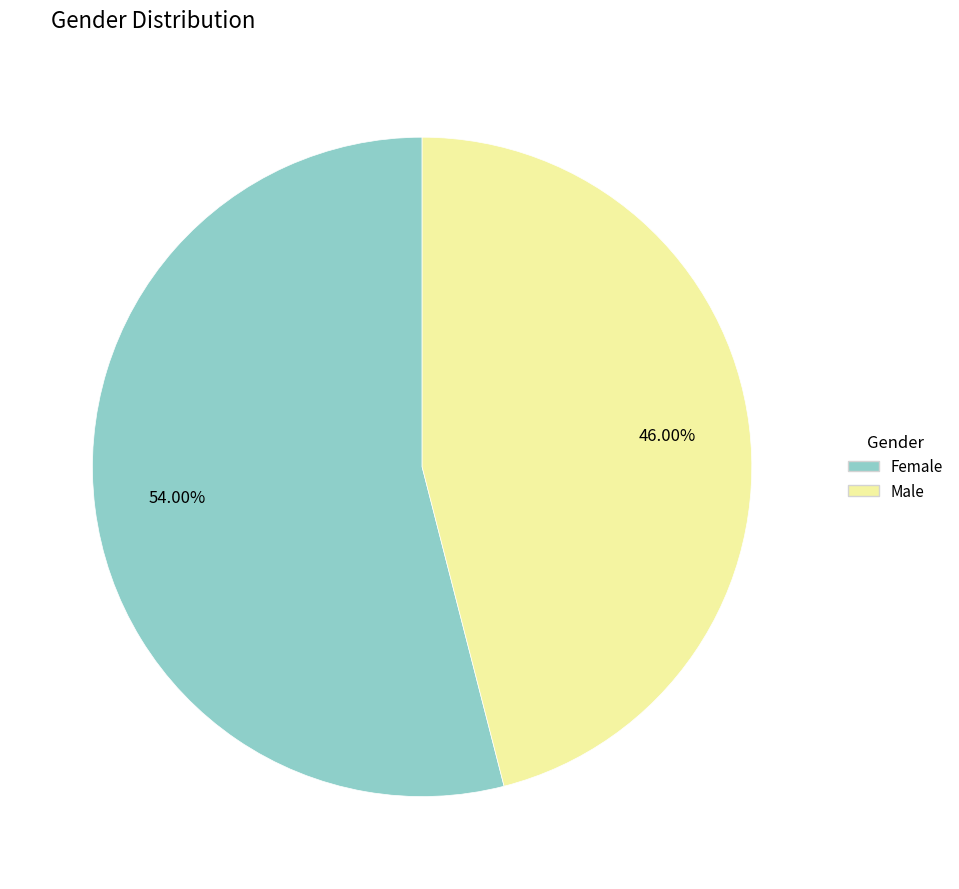

What is the majority slice?

Female